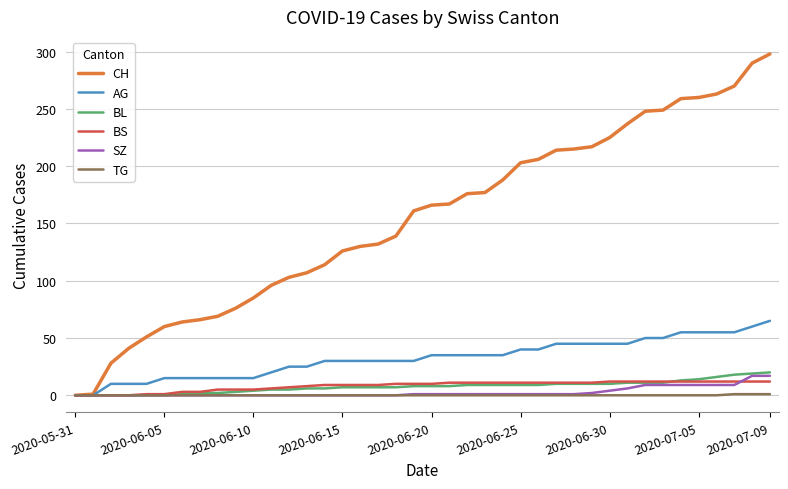

Which series has the widest spread of values?

CH